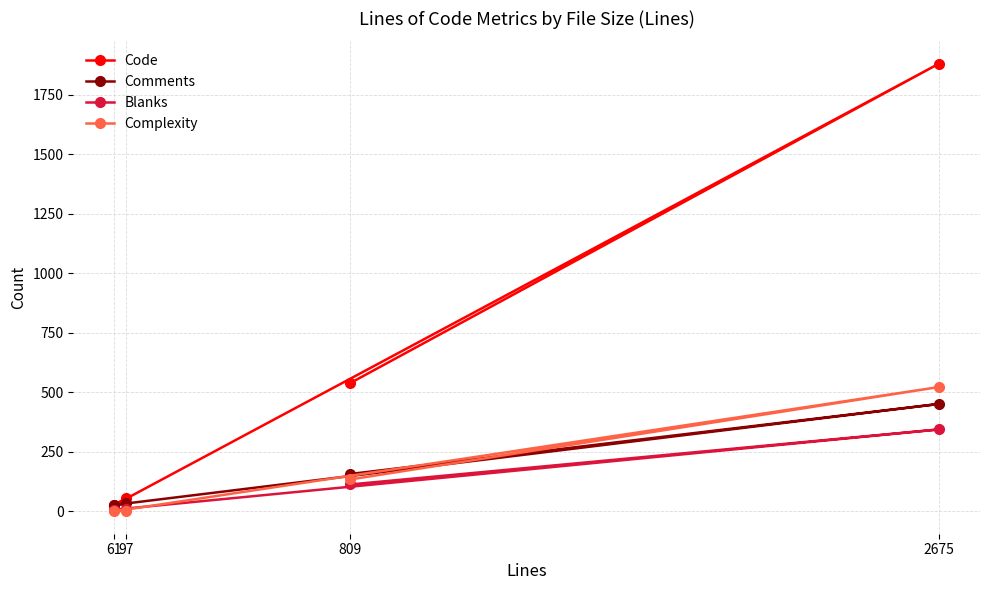

Is it true that Blanks equals 448 at 2675?

False